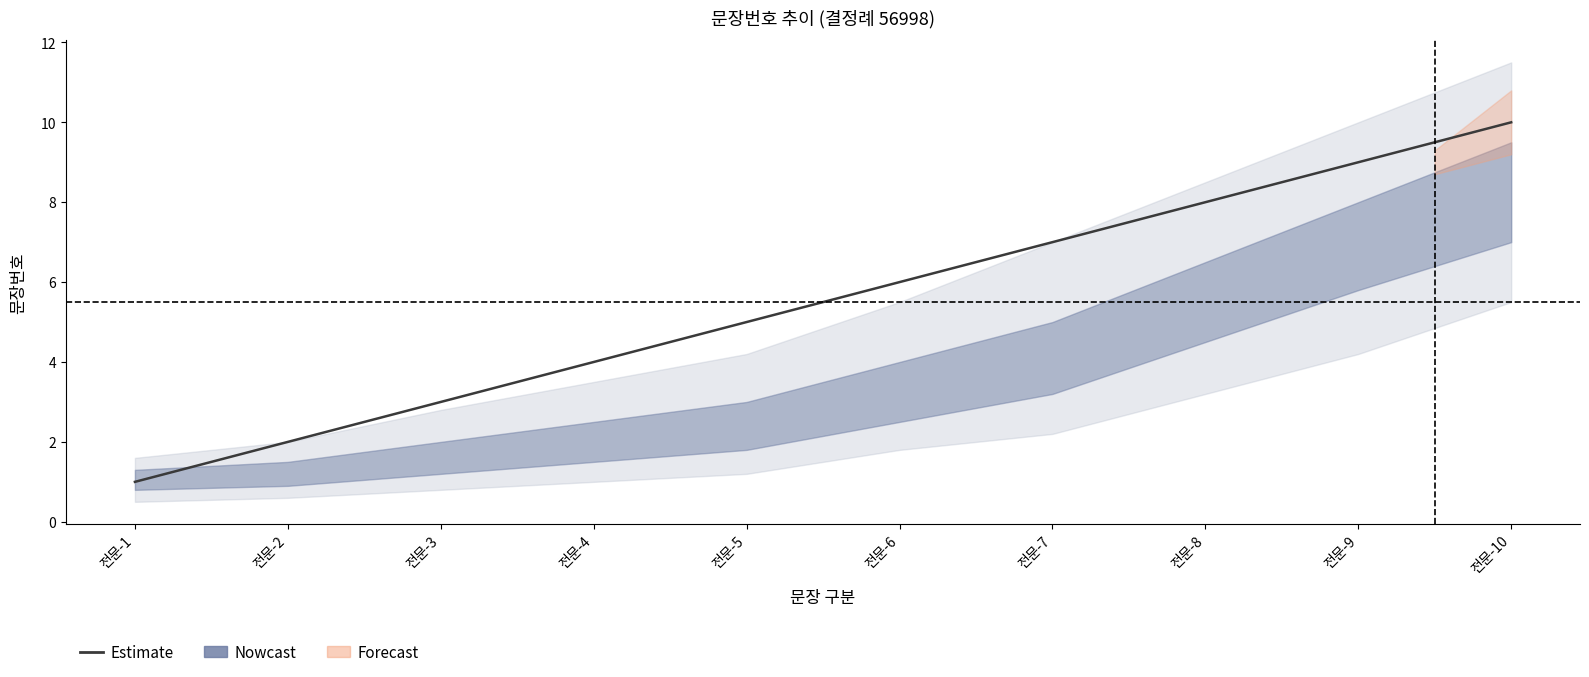

Reading right to left, extract all data points from this chart.

전문-10=10	전문-9=9	전문-8=8	전문-7=7	전문-6=6	전문-5=5	전문-4=4	전문-3=3	전문-2=2	전문-1=1